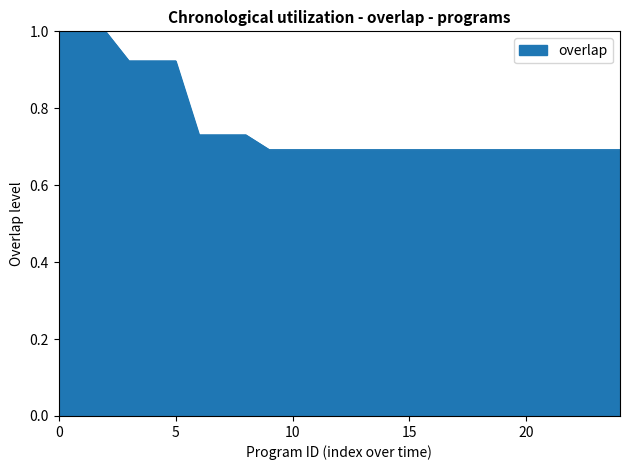

What is the maximum value shown in the chart?

1.0